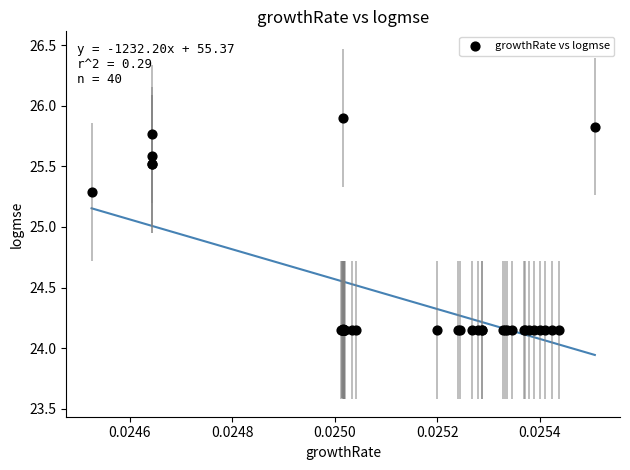

What Y value in the scatter plot is closest to 25?

25.3